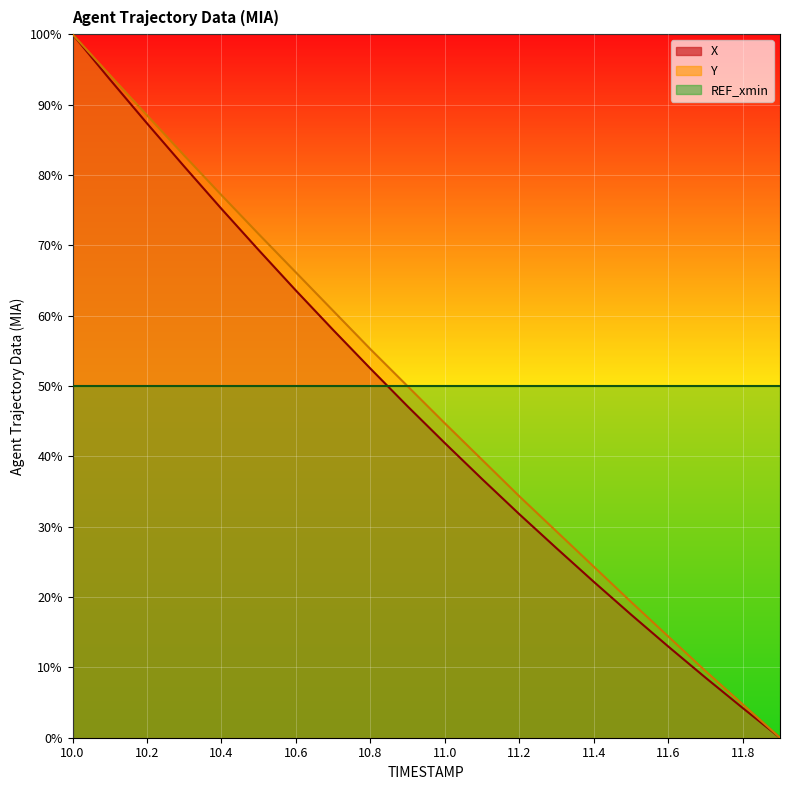

What is the label of the 20th point from the right?

10.0